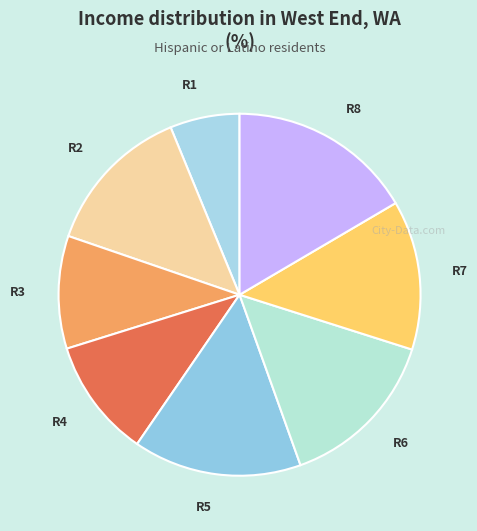

Is the sum of R6 and R5 greater than half?

No